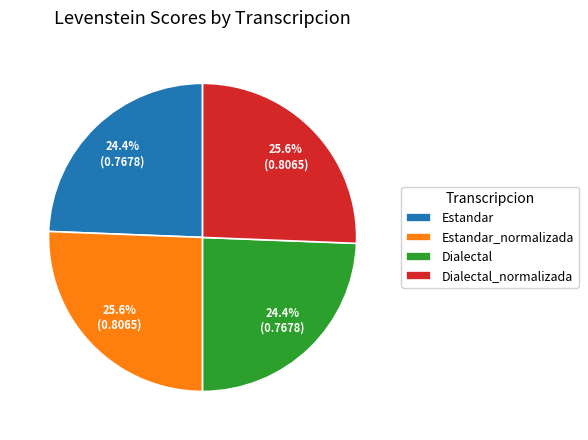

Is Estandar_normalizada the majority of the pie?

No